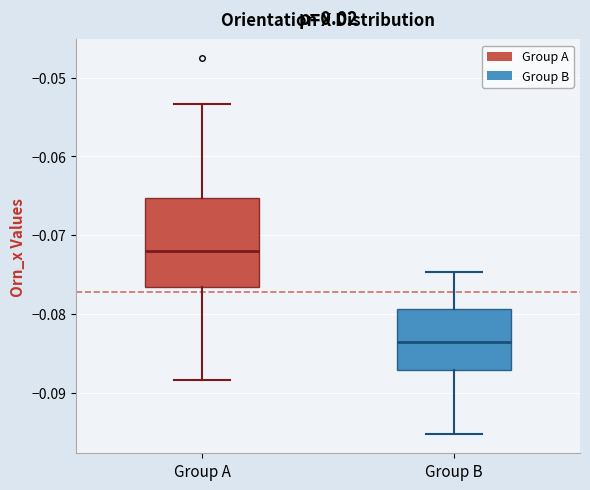

Reading left to right, read every box against the y-axis: the position of its median line, the range the box covers, and the ends of its whiskers. The values are not printed on the chart, so give them approximately, as read against the axis.

Group A: median -0.072, box -0.077 to -0.065, whiskers -0.088 to -0.053
Group B: median -0.084, box -0.087 to -0.079, whiskers -0.095 to -0.075